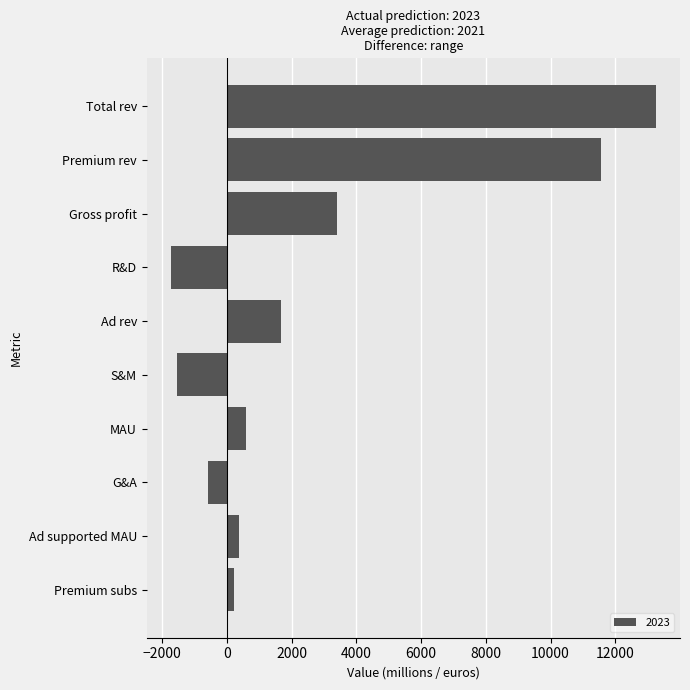

What is the difference between the maximum and second lowest values?

14780